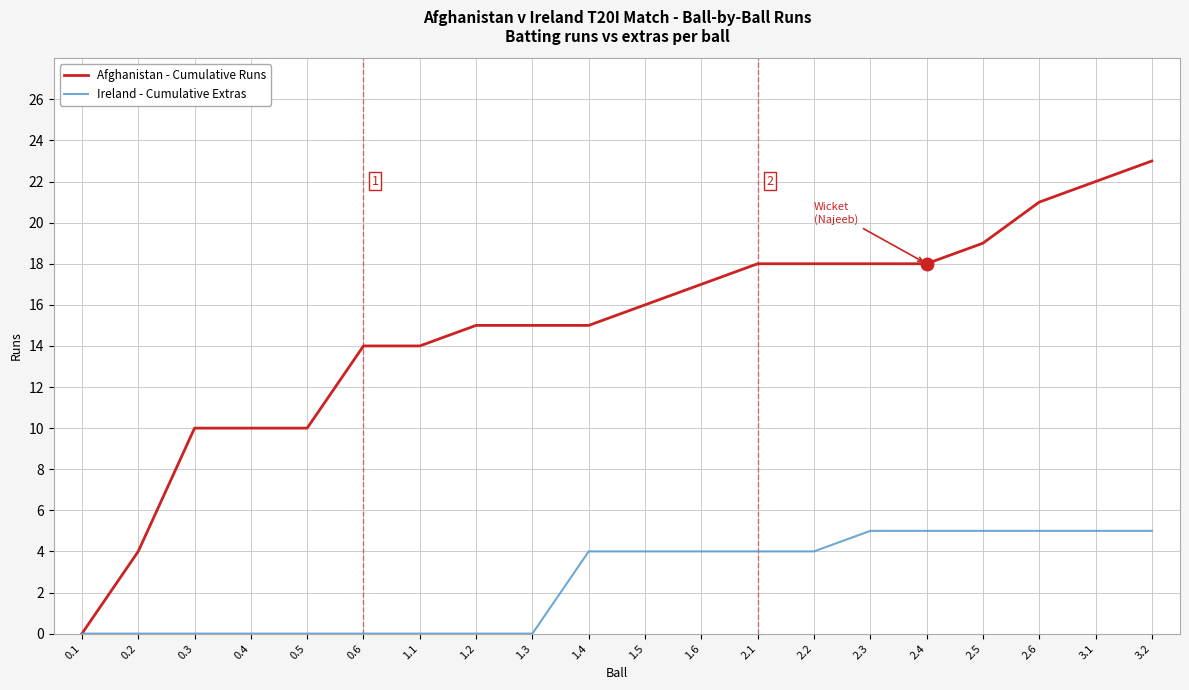

The value of Afghanistan - Cumulative Runs at 1.2 is 15. True or false?

True